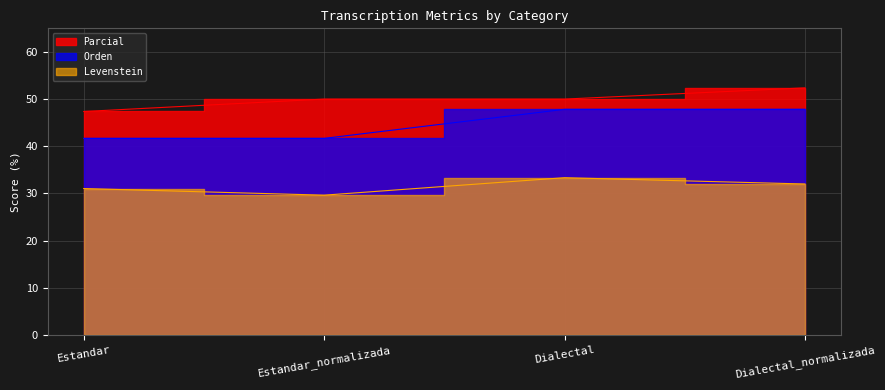

The Orden series shows 41.7 at Estandar_normalizada. True or false?

True